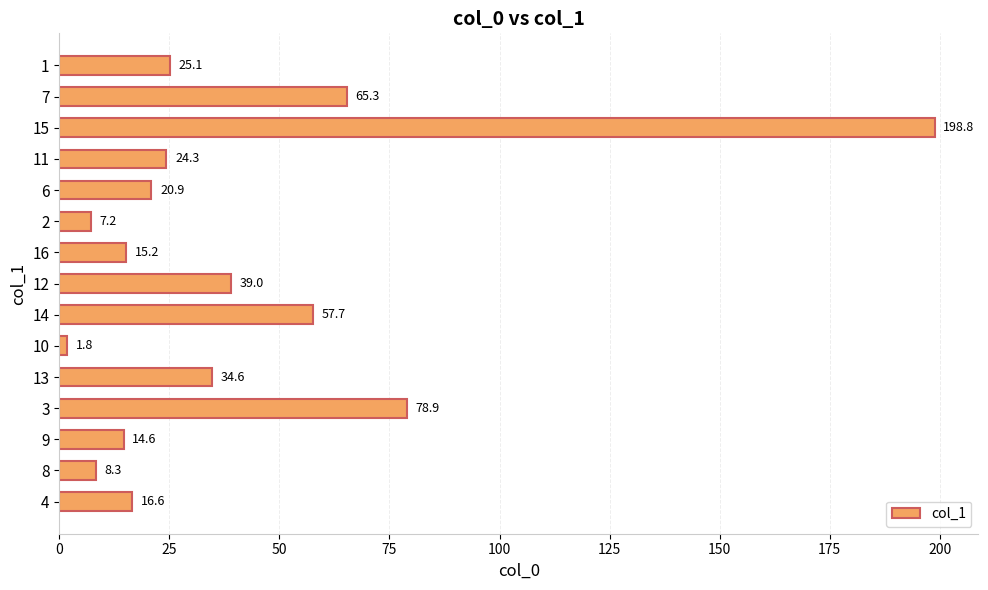

The value at 13 is 13.8. True or false?

False